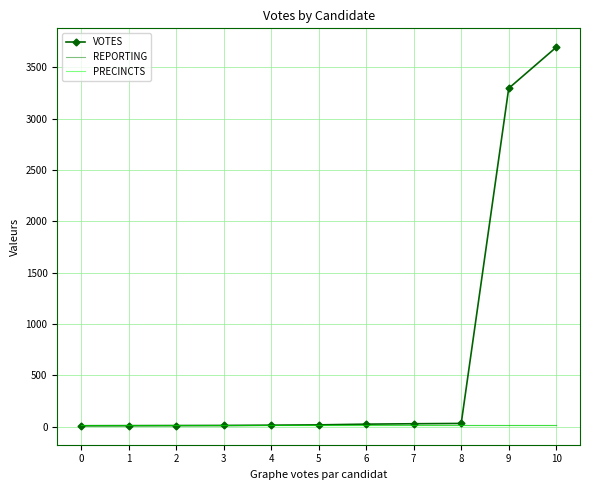

True or false: VOTES has a value of 6 at 2.

False